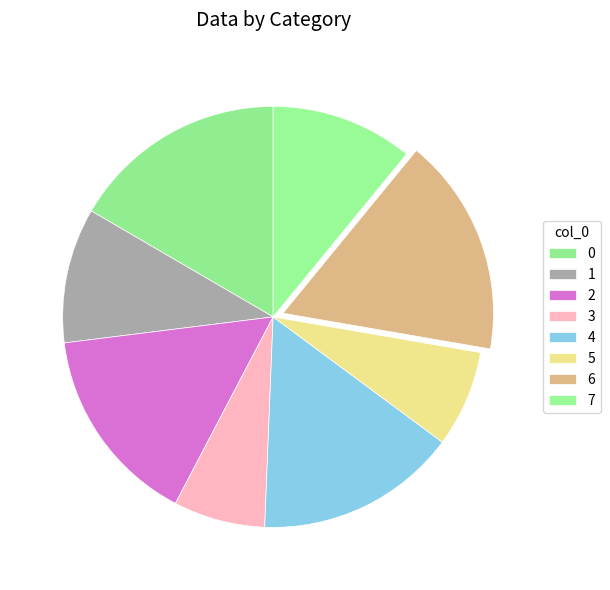

What is the total percentage of 6 and 1?

27.2%